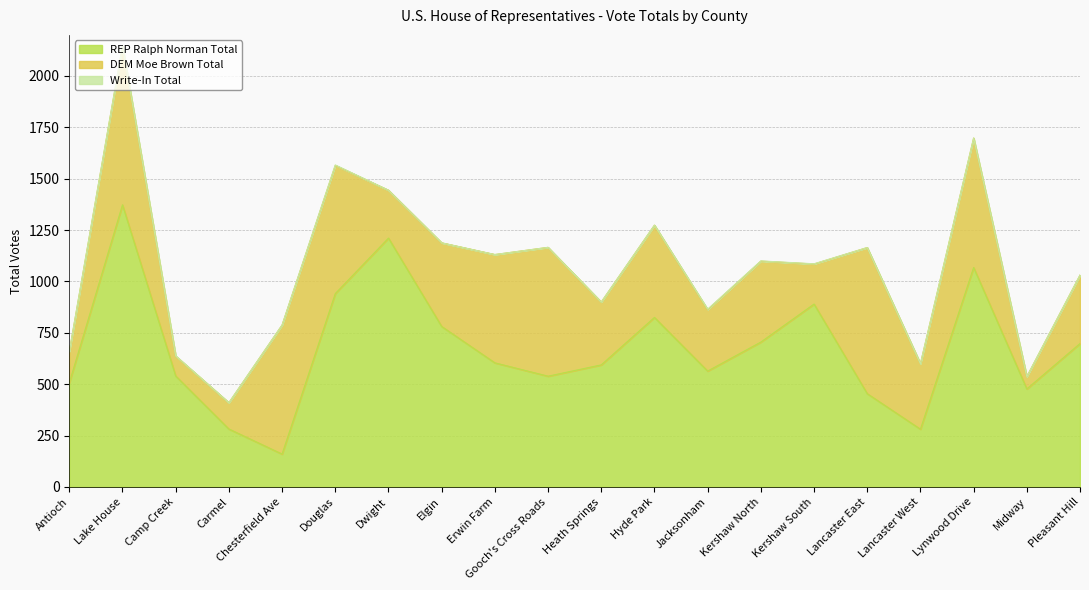

Which series has the widest spread of values?

REP Ralph Norman Total